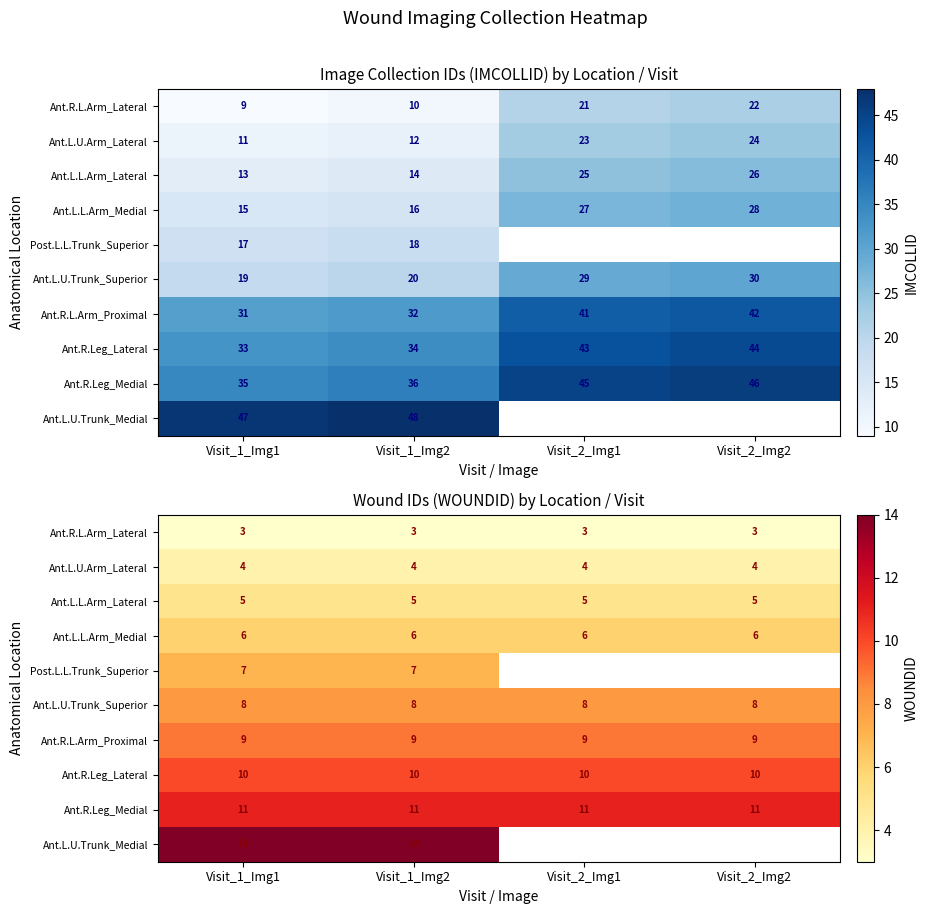

What is the lowest value of the Ant.L.U.Trunk_Medial series?

14.0